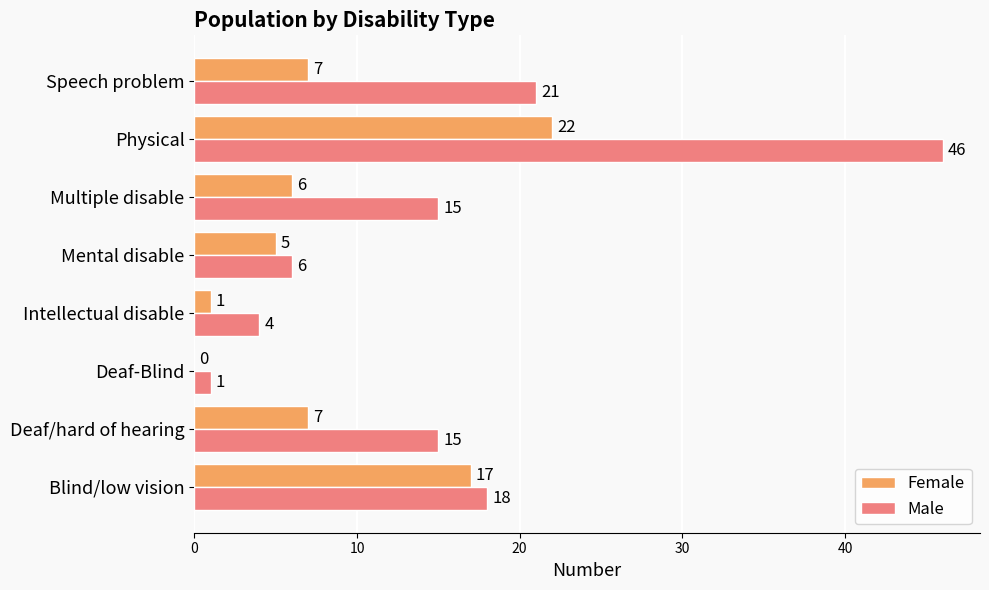

The Female series shows 1 at Intellectual disable. True or false?

True